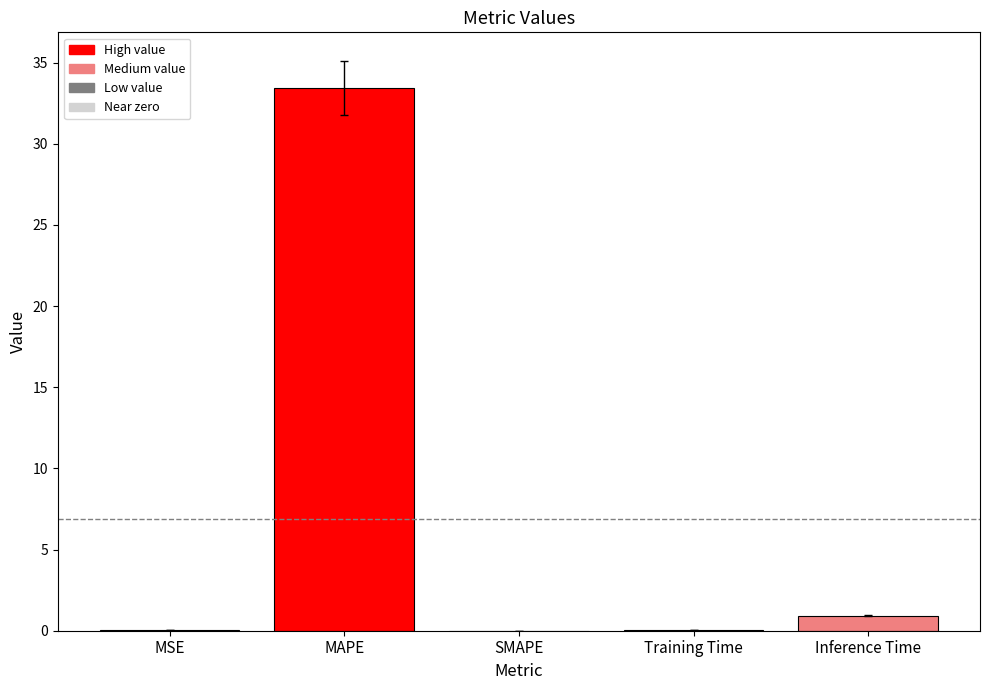

Is it true that the value at SMAPE is -20.2?

False